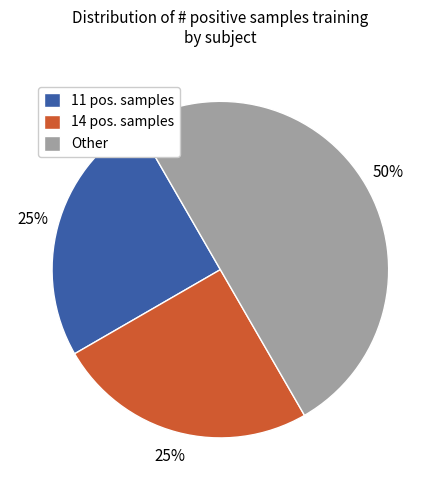

To the nearest percent, what is the difference between the largest and smallest slice percentages?

25%